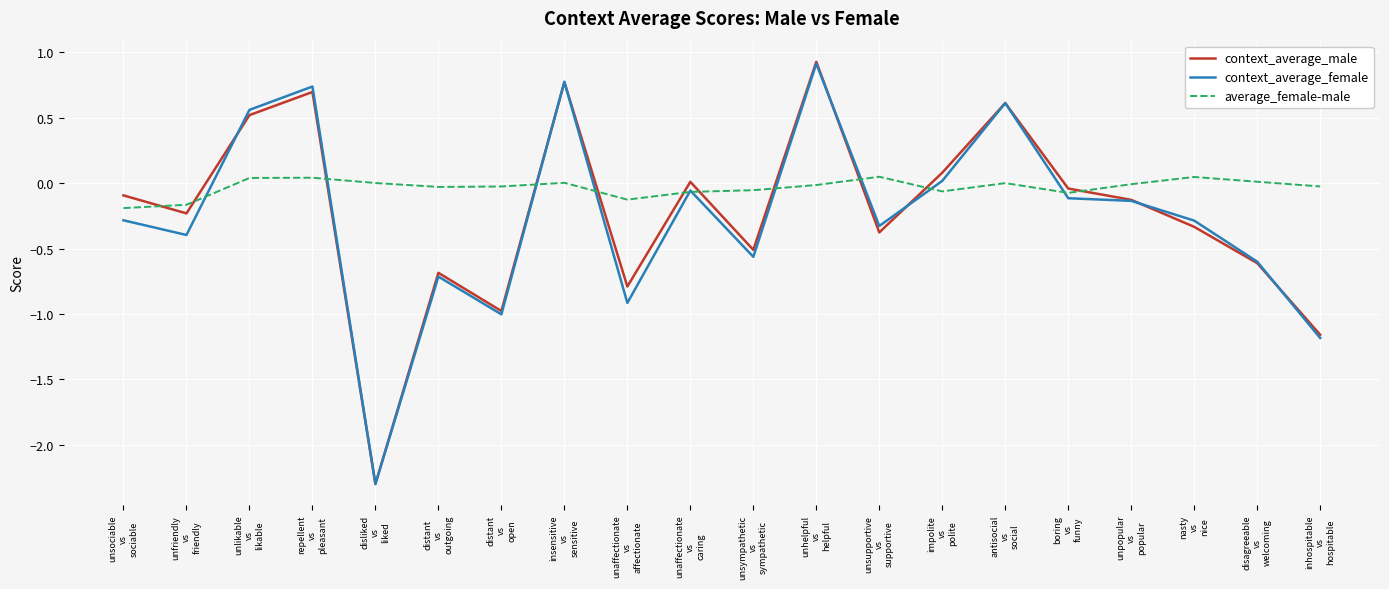

What is the difference between the highest and lowest values at unsympathetic
vs
sympathetic?

0.5